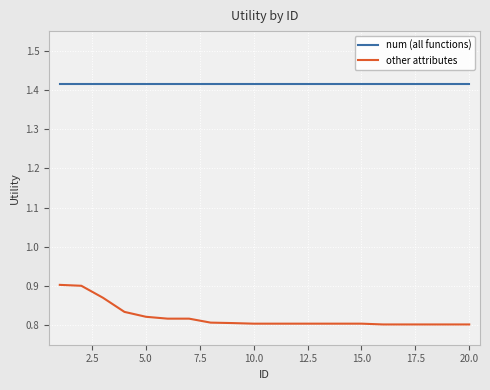

Rank the series by their maximum value, from lowest to highest.

other attributes, num (all functions)